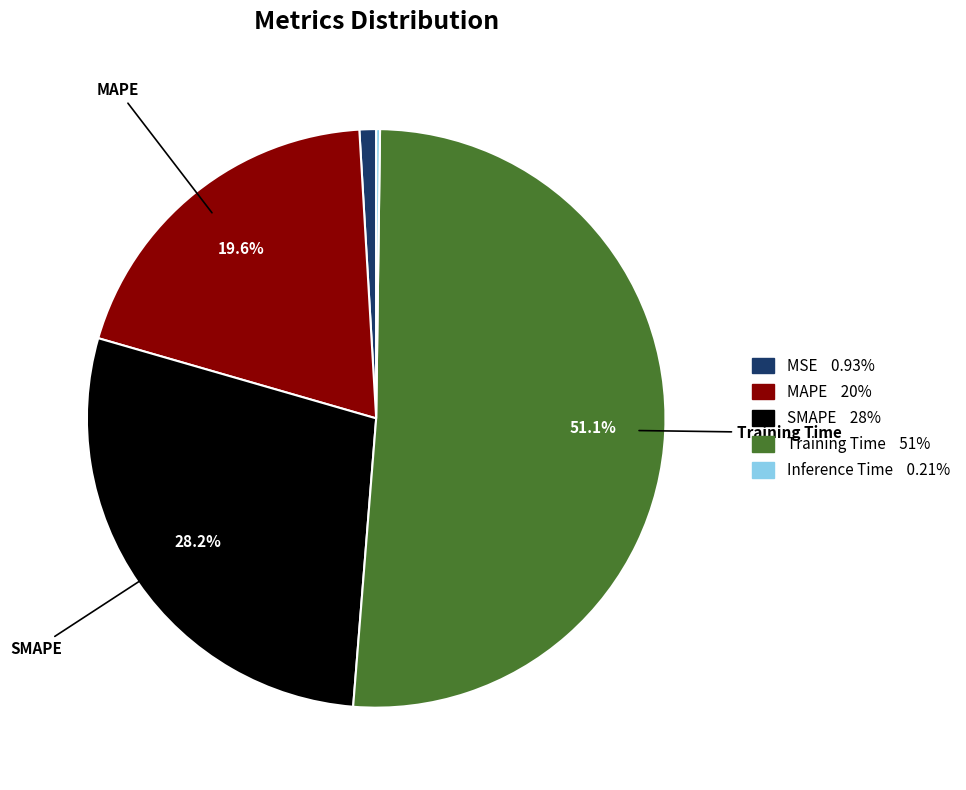

Is the sum of SMAPE and Training Time greater than half?

Yes